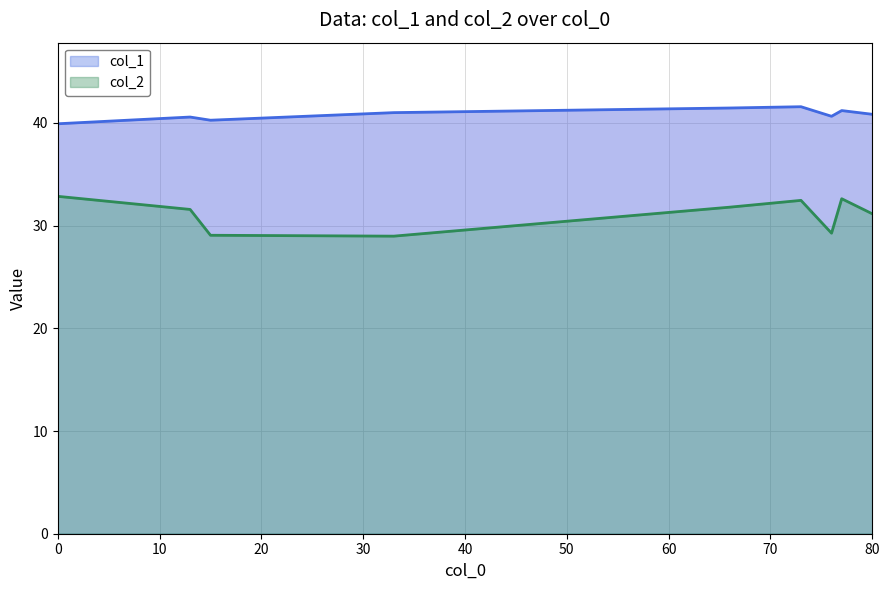

Where is the first local minimum for col_2?

33